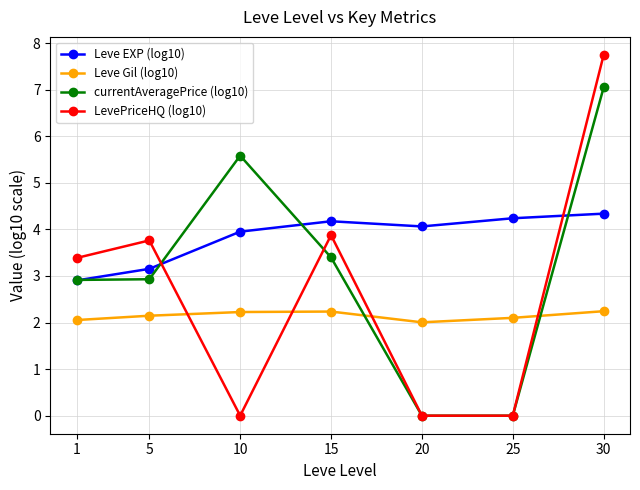

Where do currentAveragePrice (log10) and LevePriceHQ (log10) first cross each other?

5 and 10